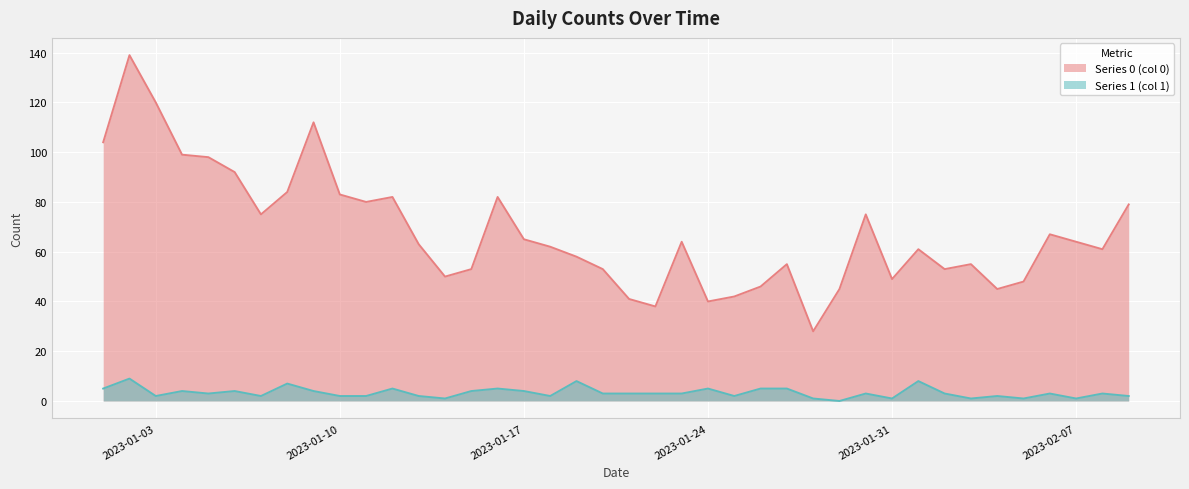

What is the difference between the maximum and minimum values in the Series 0 line series?

111